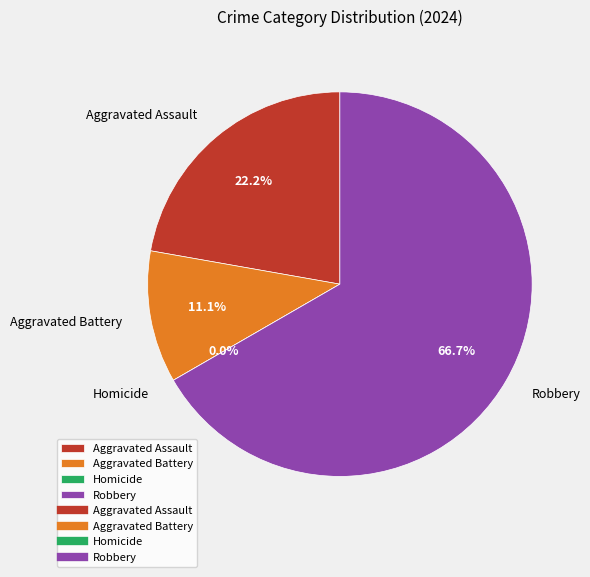

Which category accounts for the majority?

Robbery